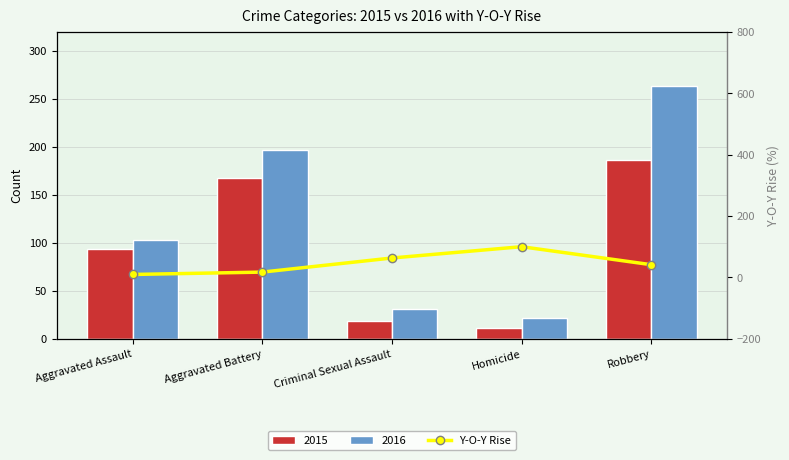

What is the greatest value displayed?

100.0